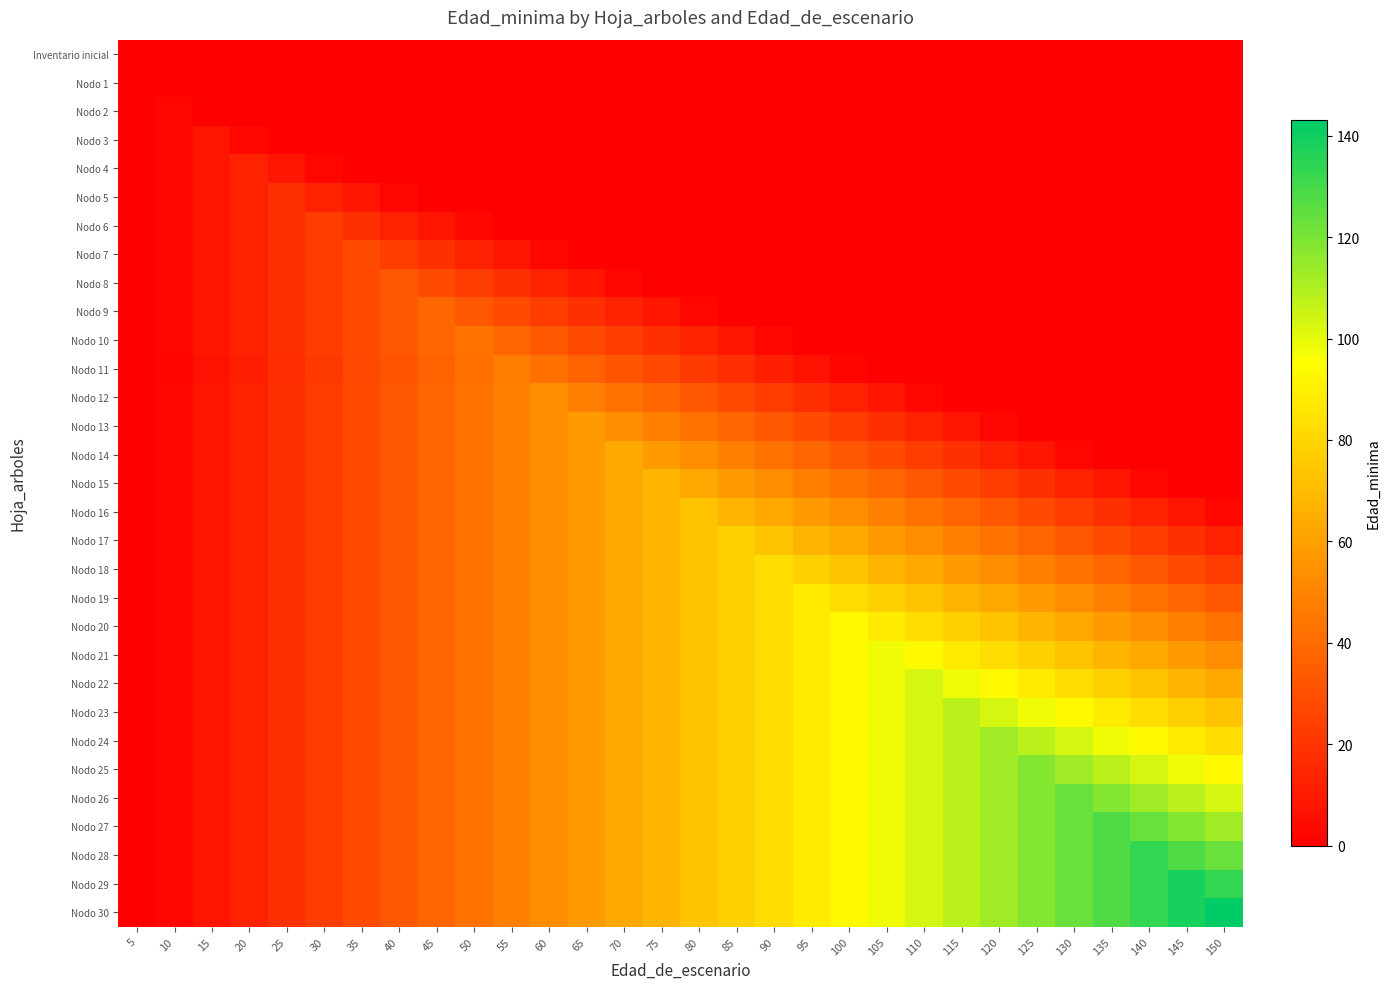

How many data points does each series have?

30